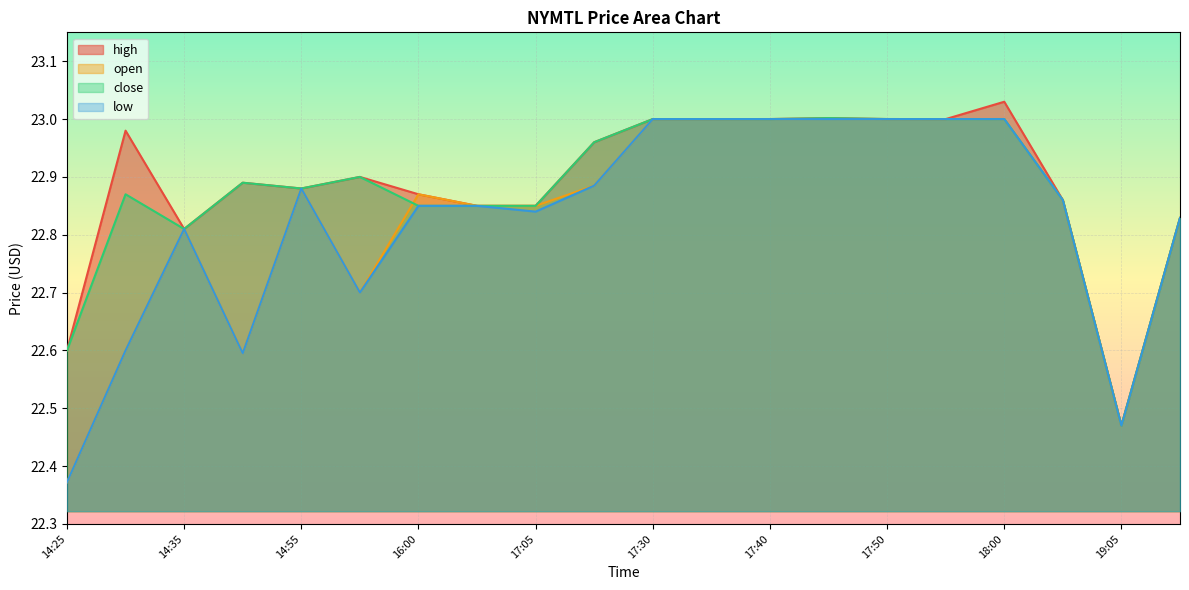

True or false: high and close intersect in this chart.

False